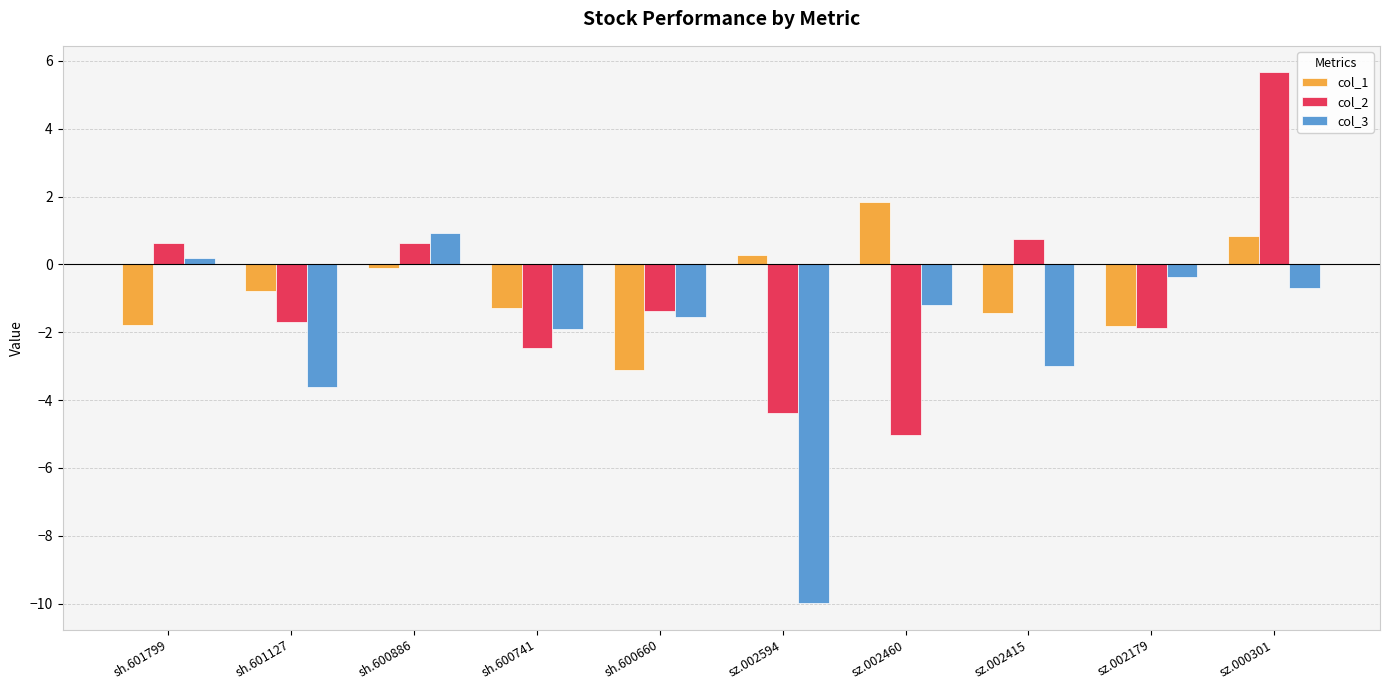

How many data points in col_2 are less than -1?

6